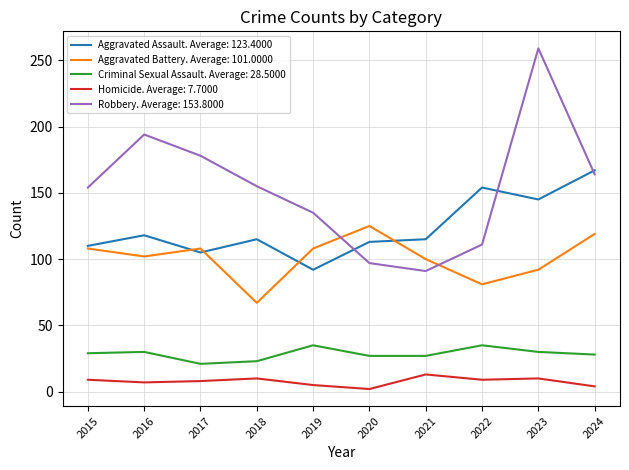

What is the maximum value shown in the chart?

259